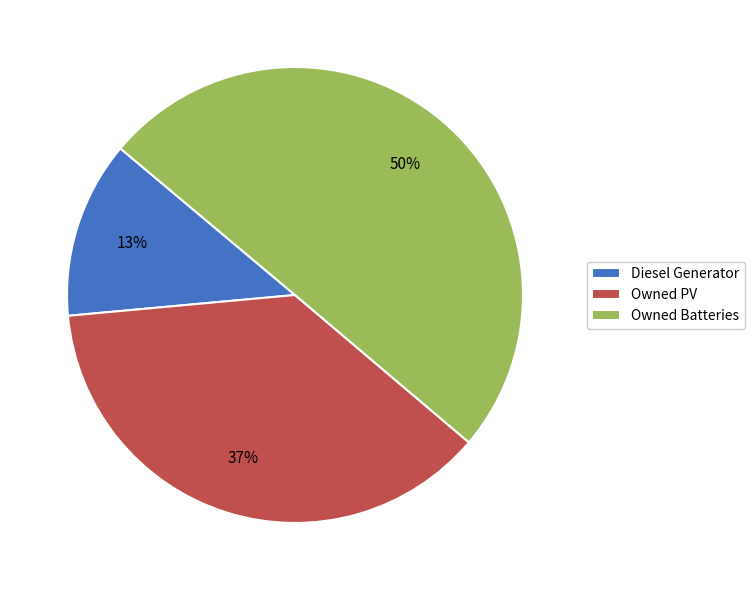

What percentage is the Owned Batteries slice, to the nearest percent?

50%